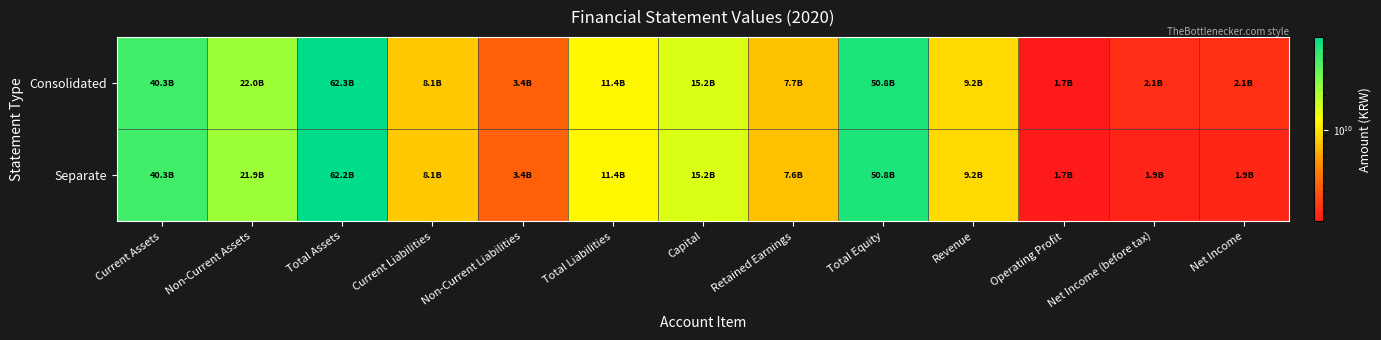

Reading right to left, what are all the values shown in this chart?

Consolidated: Net Income=2084436944	Net Income (before tax)=2050458102	Operating Profit=1664847323	Revenue=9218932545	Total Equity=50830229075	Retained Earnings=7702482579	Capital=15211779000	Total Liabilities=11443751992	Non-Current Liabilities=3373900255	Current Liabilities=8069851737	Total Assets=62273981067	Non-Current Assets=21967683974	Current Assets=40306297093
Separate: Net Income=1905692817	Net Income (before tax)=1854887964	Operating Profit=1664568098	Revenue=9218932545	Total Equity=50770573217	Retained Earnings=7586956239	Capital=15211779000	Total Liabilities=11443751992	Non-Current Liabilities=3373900255	Current Liabilities=8069851737	Total Assets=62214325209	Non-Current Assets=21908028116	Current Assets=40306297093